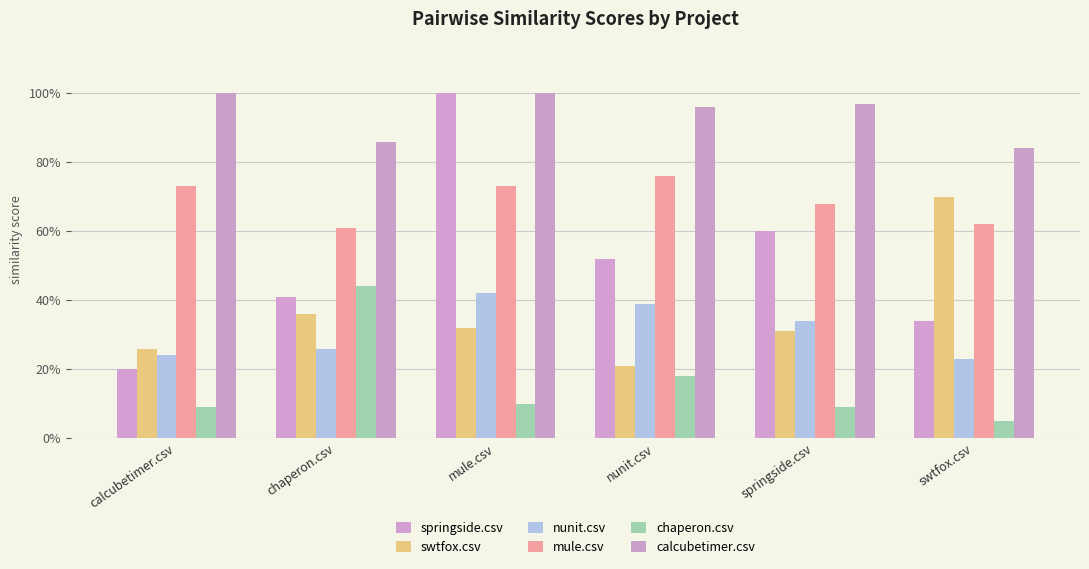

True or false: nunit.csv has a value of 0.4 at chaperon.csv.

False